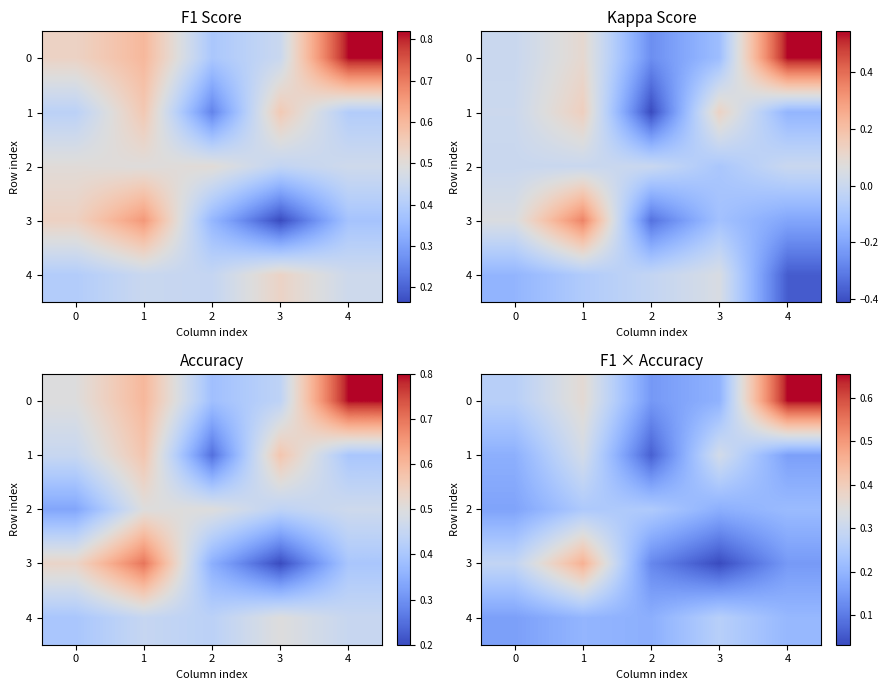

Where is 0 nearest to the value 0?

2